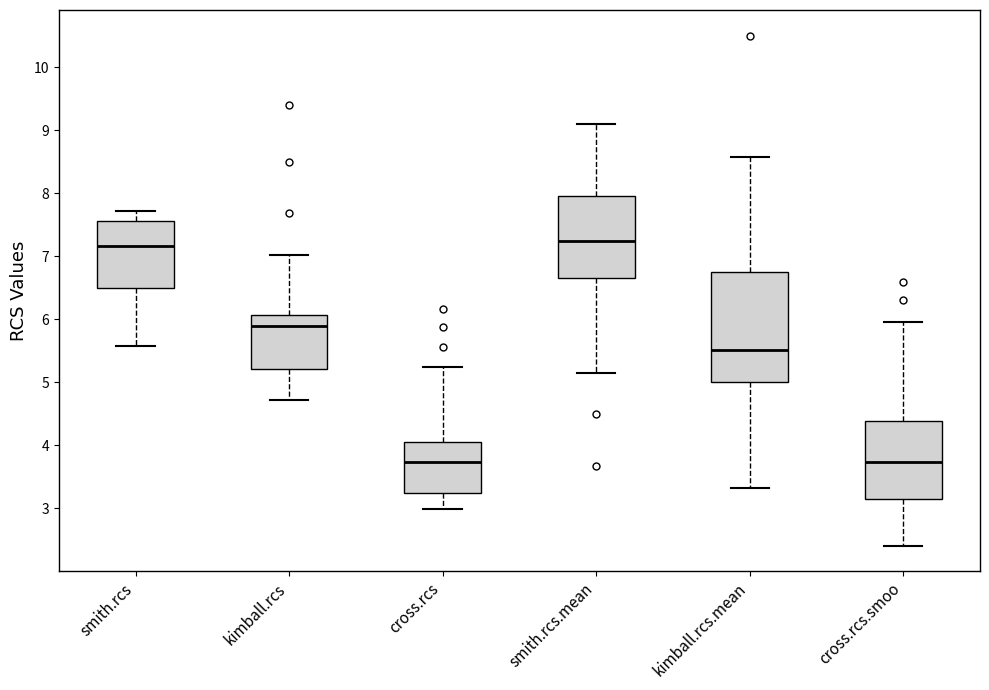

Reading left to right, transcribe this box plot: for each box, give where its median line is, the range the box spans, and where its two whiskers end, as read against the y-axis. The values are not printed on the chart, so give them approximately, as read against the axis.

smith.rcs: median 7.2, box 6.5 to 7.6, whiskers 5.6 to 7.7
kimball.rcs: median 5.9, box 5.2 to 6.1, whiskers 4.7 to 7.0
cross.rcs: median 3.7, box 3.2 to 4.1, whiskers 3.0 to 5.2
smith.rcs.mean: median 7.2, box 6.7 to 8.0, whiskers 5.1 to 9.1
kimball.rcs.mean: median 5.5, box 5.0 to 6.8, whiskers 3.3 to 8.6
cross.rcs.smoo: median 3.7, box 3.1 to 4.4, whiskers 2.4 to 5.9